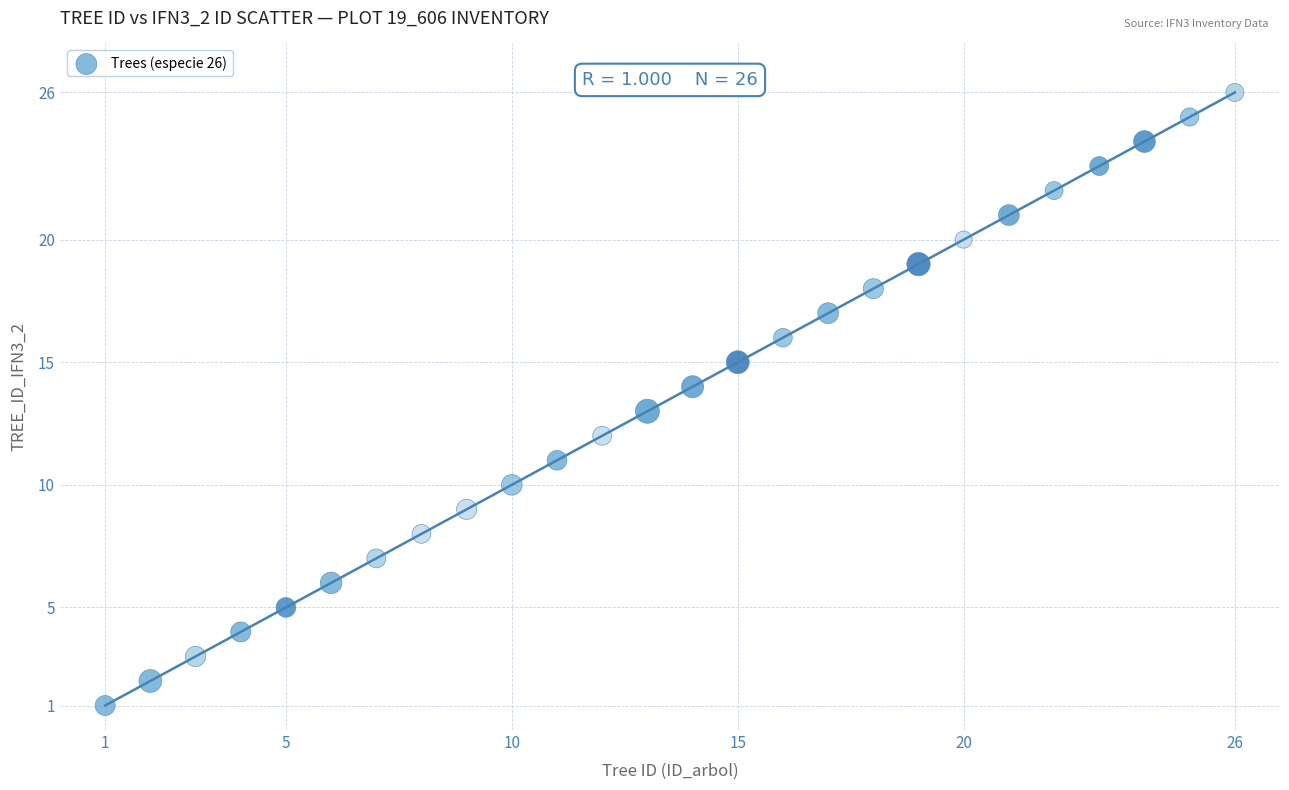

What is the range of X values (max minus min)?

25